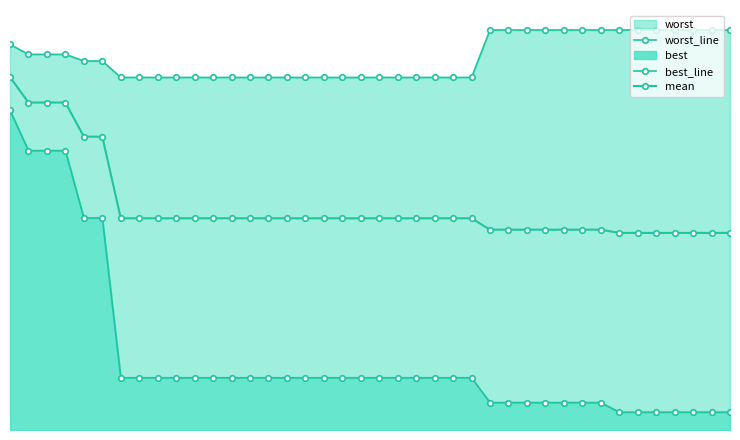

What is the minimum value shown in the chart?

0.2